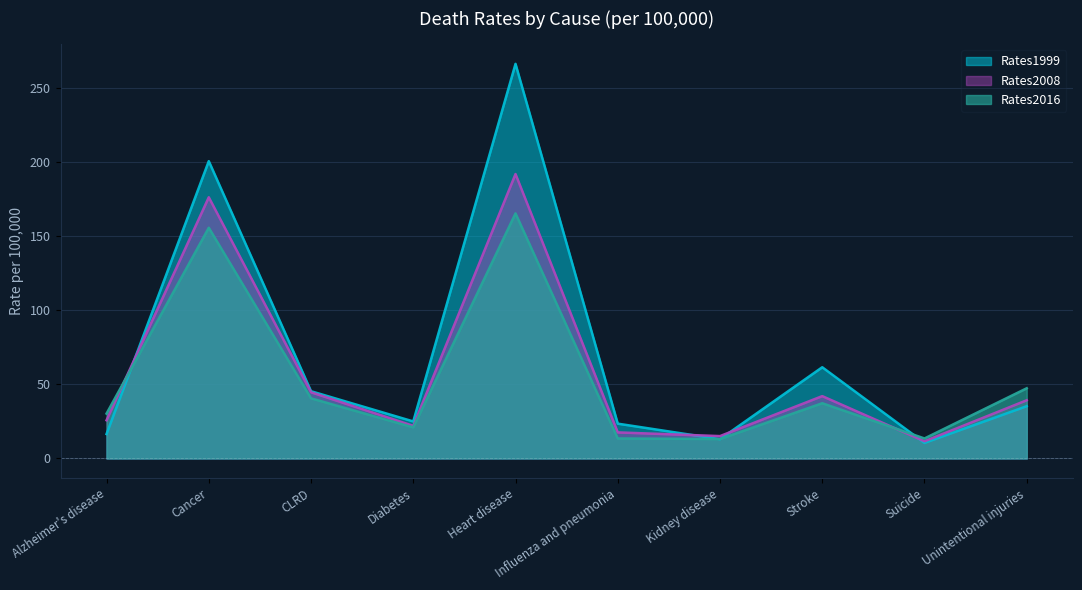

How many lines are shown in the chart?

3